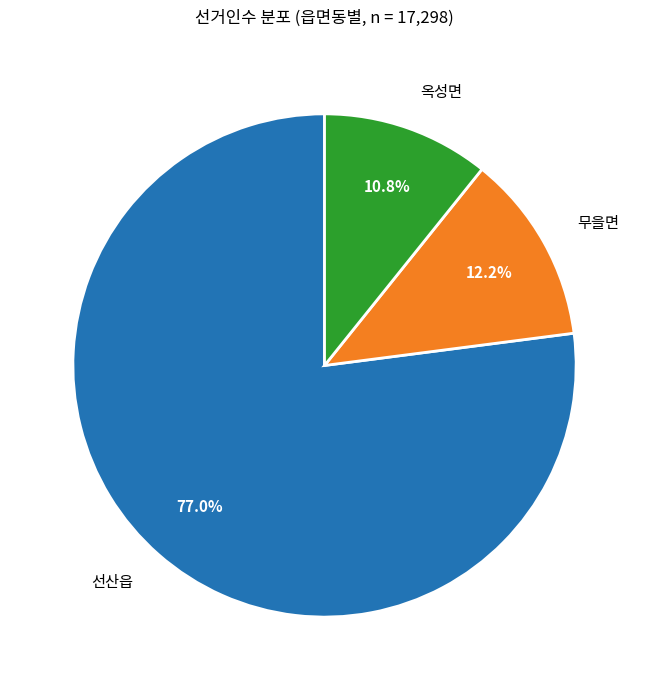

What is the largest slice in the pie chart?

선산읍